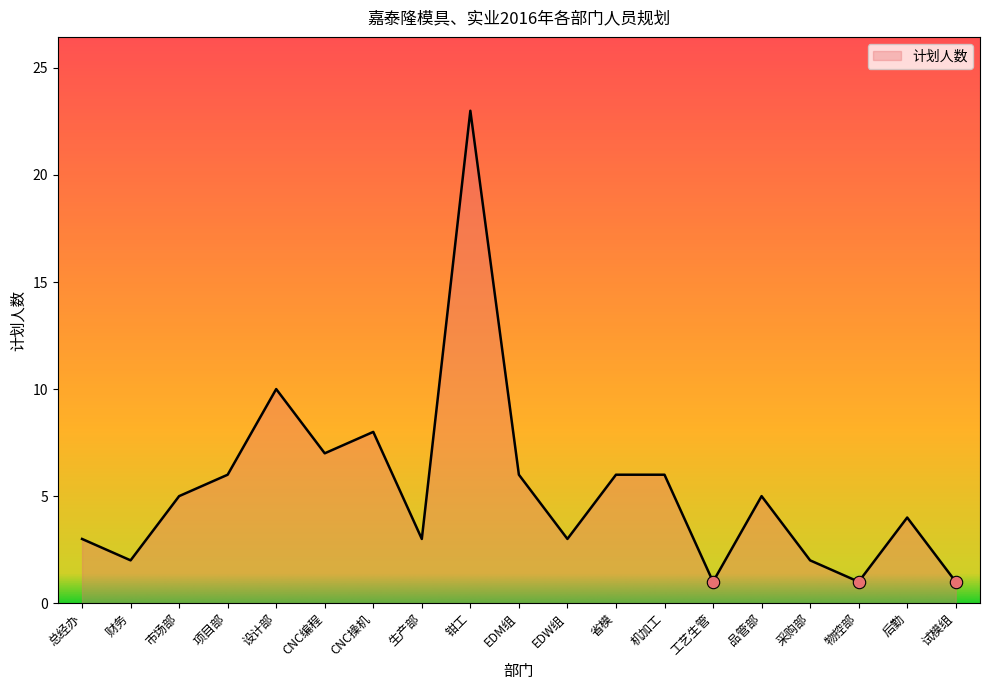

Between 物控部 and CNC编程, which is larger?

CNC编程